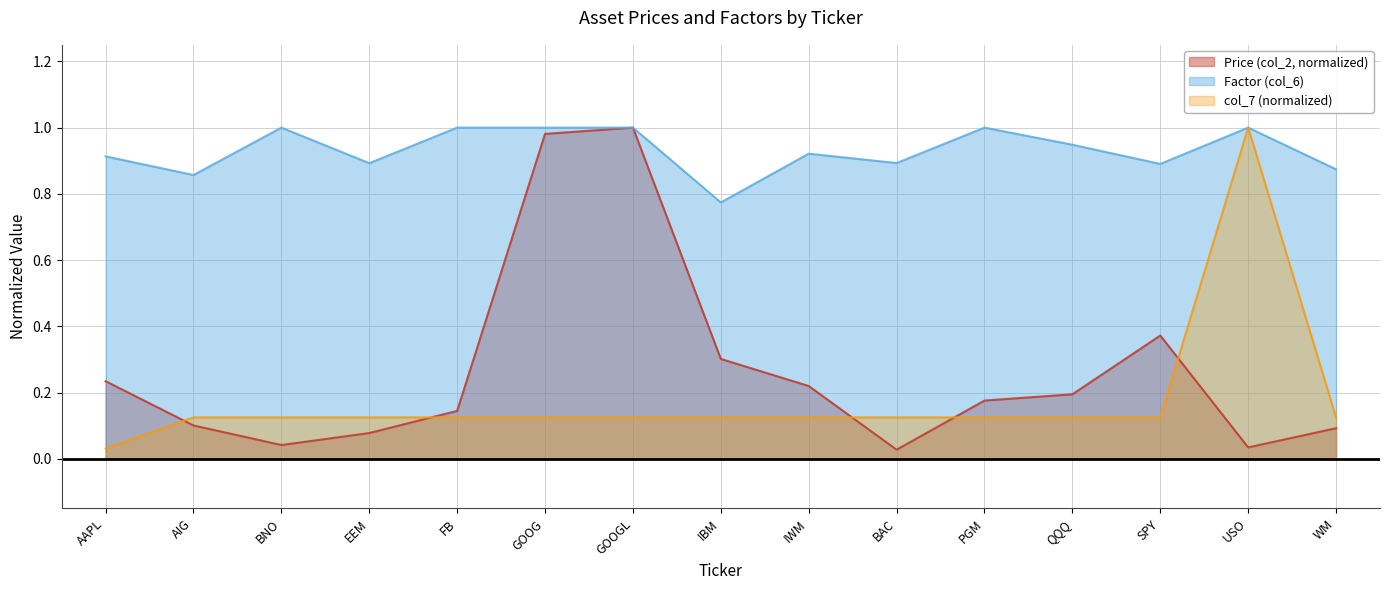

Is the value of Price (col_2) at GOOGL greater than the value of col_7 at AIG?

Yes